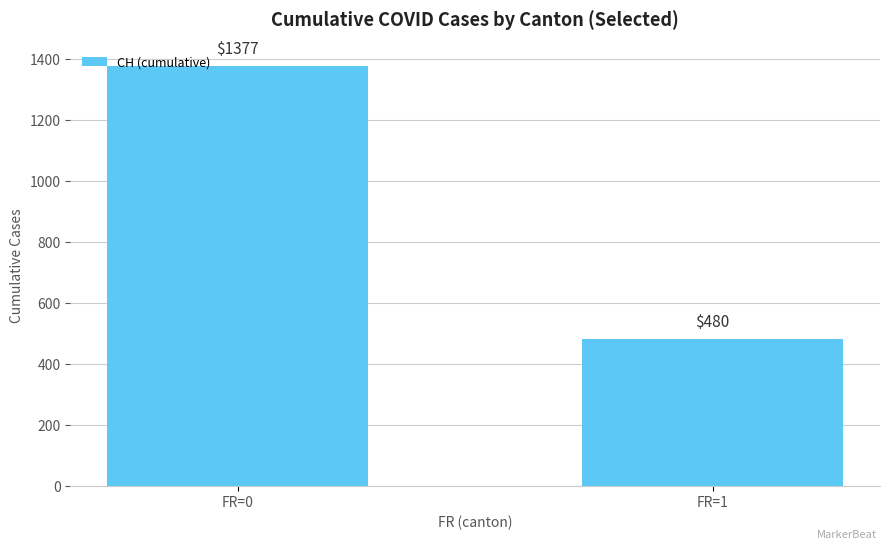

Which has a higher value, FR=0 or FR=1?

FR=0